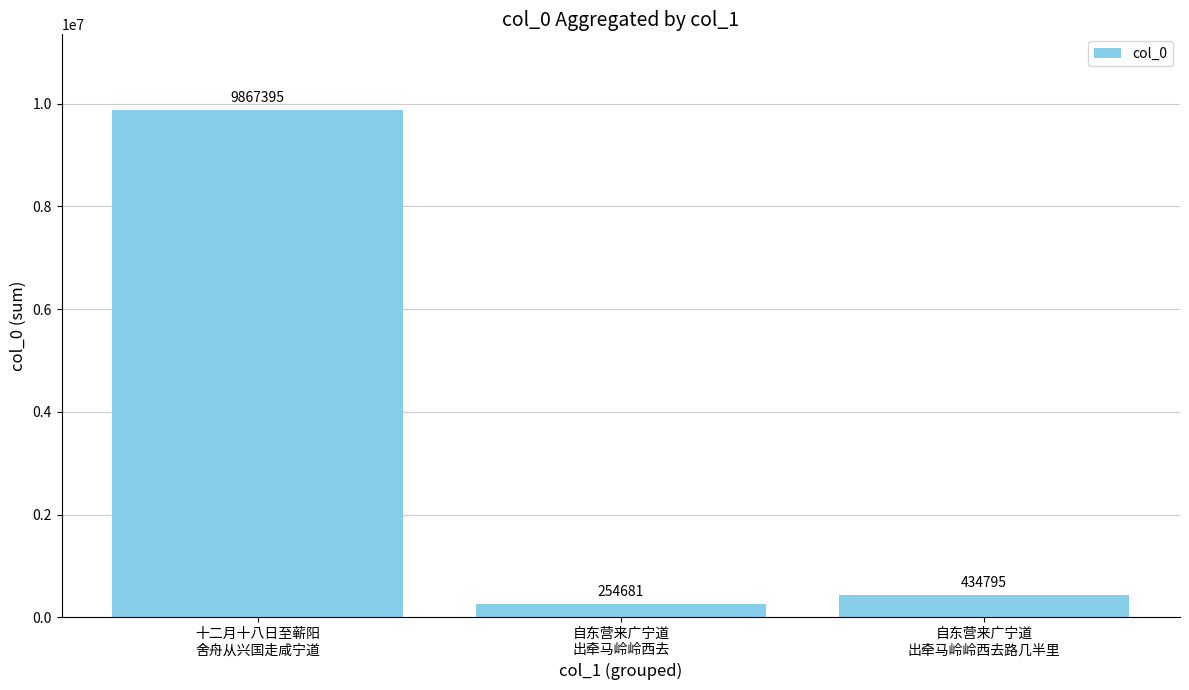

What is the value of the 1st bar from the left?

9867395